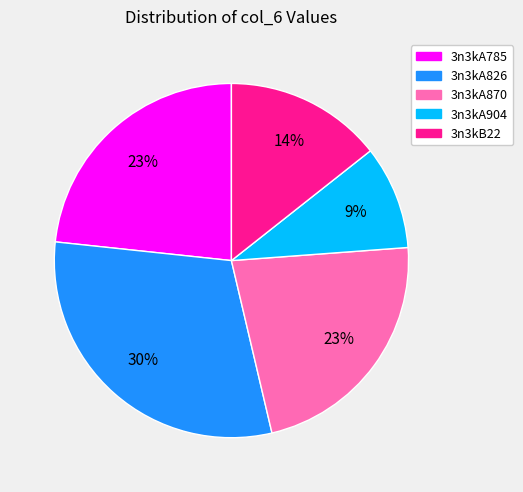

The 3n3kA870 slice represents 30% of the pie. True or false?

False